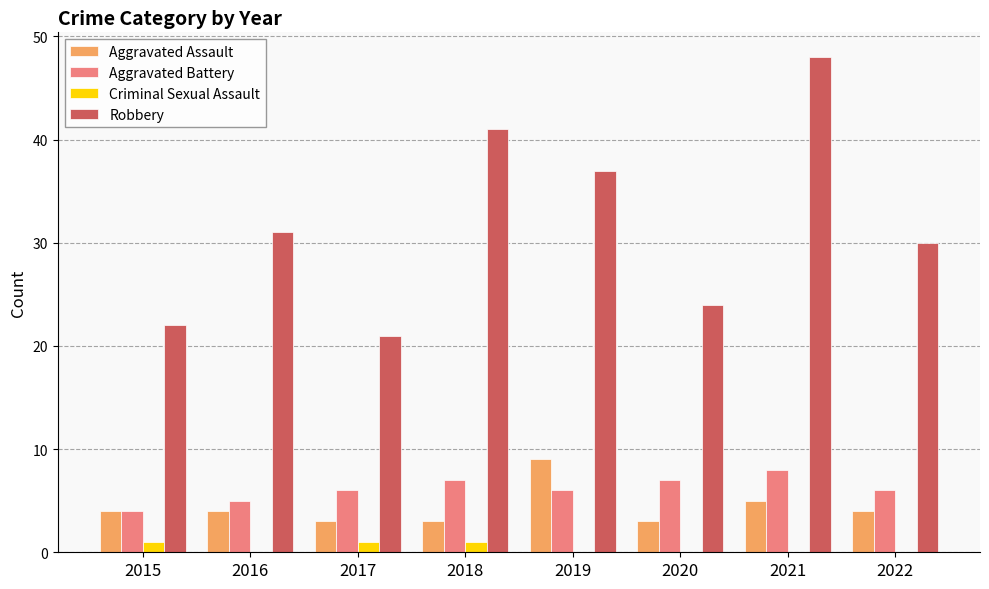

The value of Aggravated Battery at 2017 is 2. True or false?

False